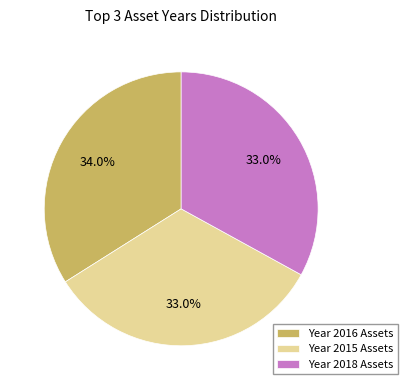

Which has a higher value, Year 2016 Assets or Year 2018 Assets?

Year 2016 Assets